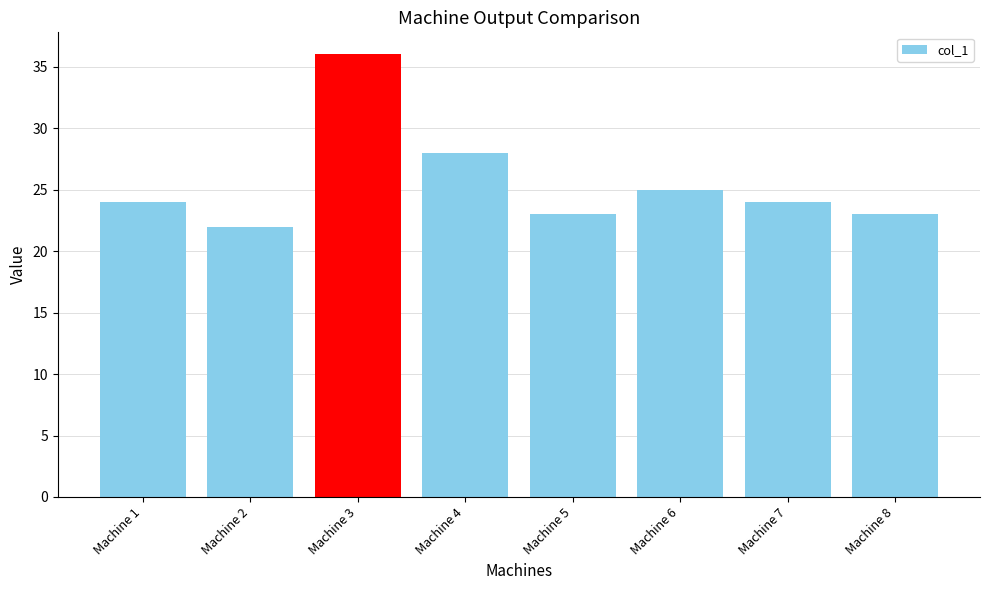

Where is the data nearest to the value 29?

Machine 4